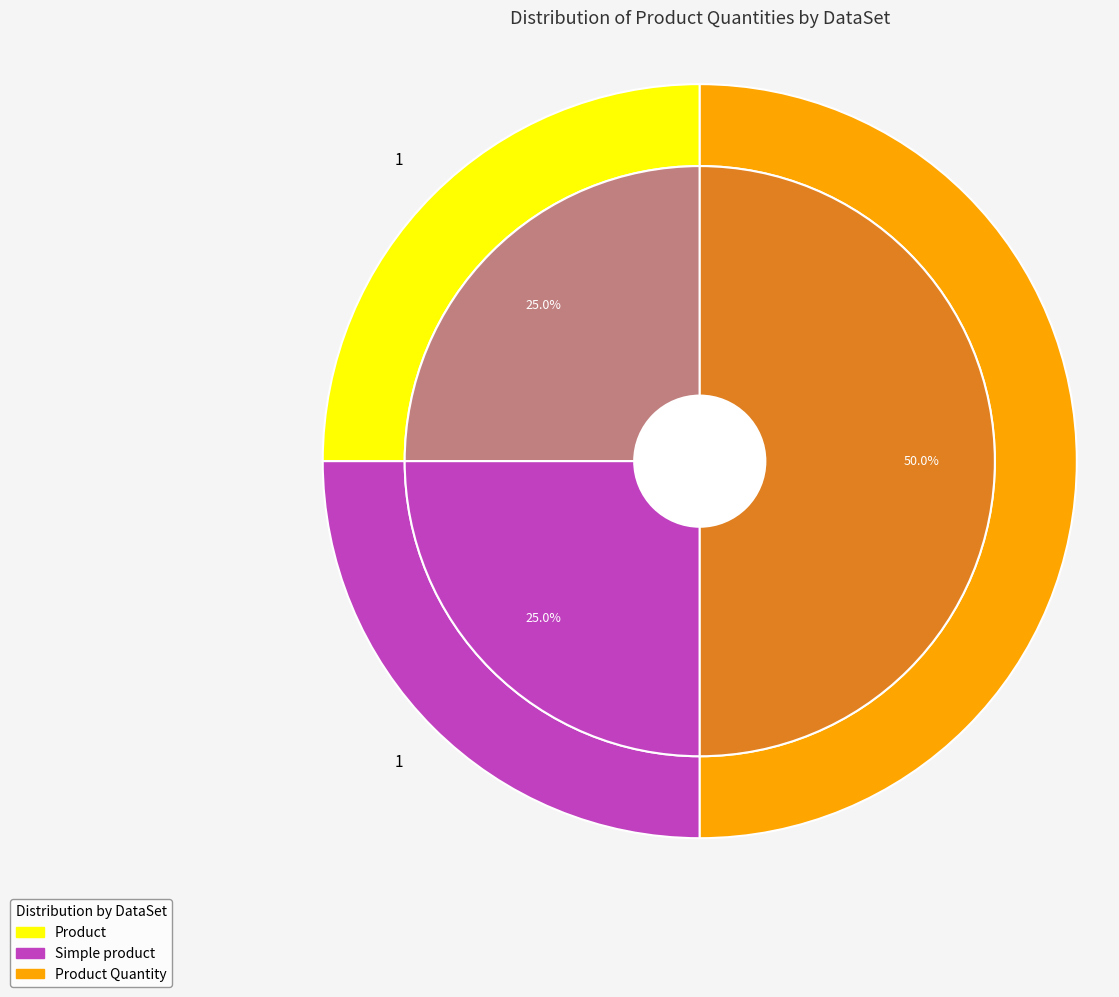

To the nearest percent, what is the difference between the largest and smallest slice percentages?

25%